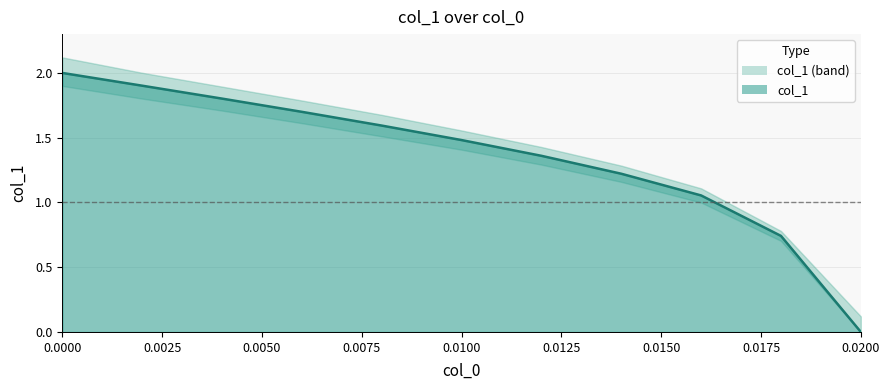

Reading left to right, extract all data points from this chart.

col_1: 0=2.0	1=1.9	2=1.8	3=1.7	4=1.6	5=1.5	6=1.4	7=1.2	8=1.1	9=0.7	10=0.0
upper: 0=2.1	1=2.0	2=1.9	3=1.8	4=1.7	5=1.6	6=1.4	7=1.3	8=1.1	9=0.8	10=0.1
lower: 0=1.9	1=1.8	2=1.7	3=1.6	4=1.5	5=1.4	6=1.3	7=1.2	8=1.0	9=0.7	10=0.0